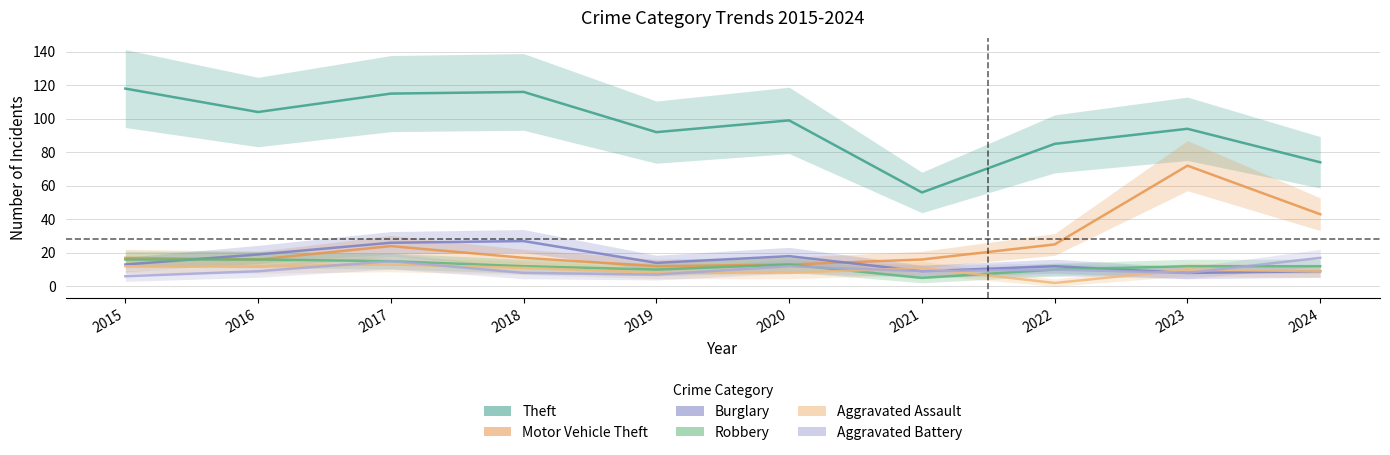

Which category has the lowest value across all series?

2022